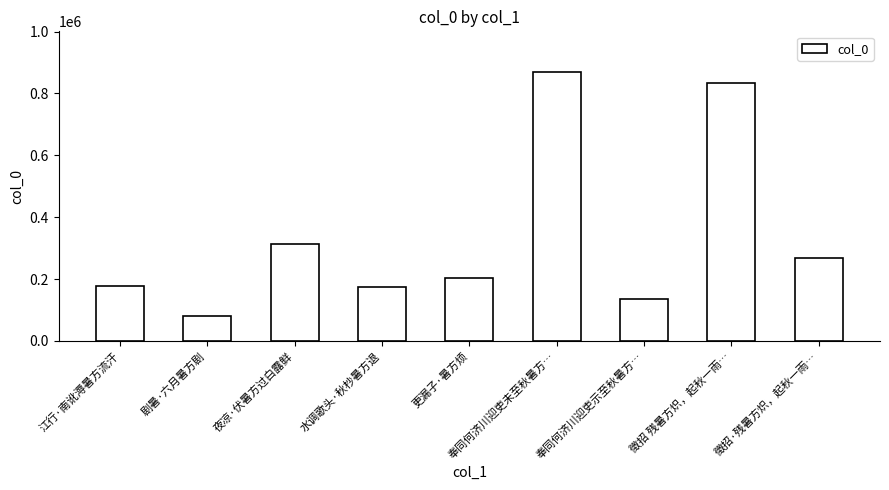

What is the ratio of the value at 徵招 残暑方炽，起秋一雨… to the value at 江行·南讹溽暑方流汗?

4.7